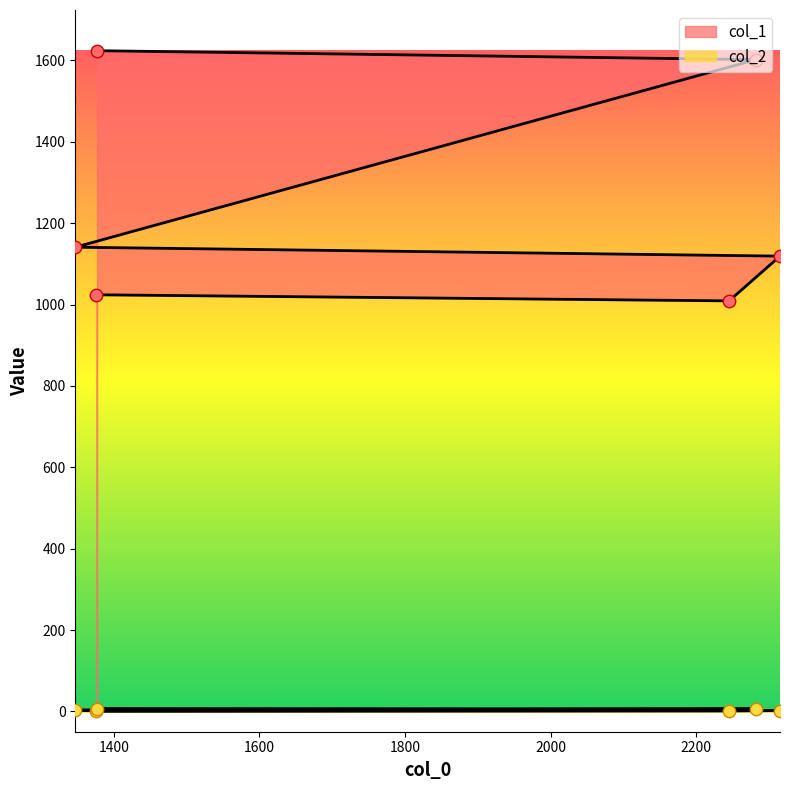

Which series has the largest total across all categories?

col_1